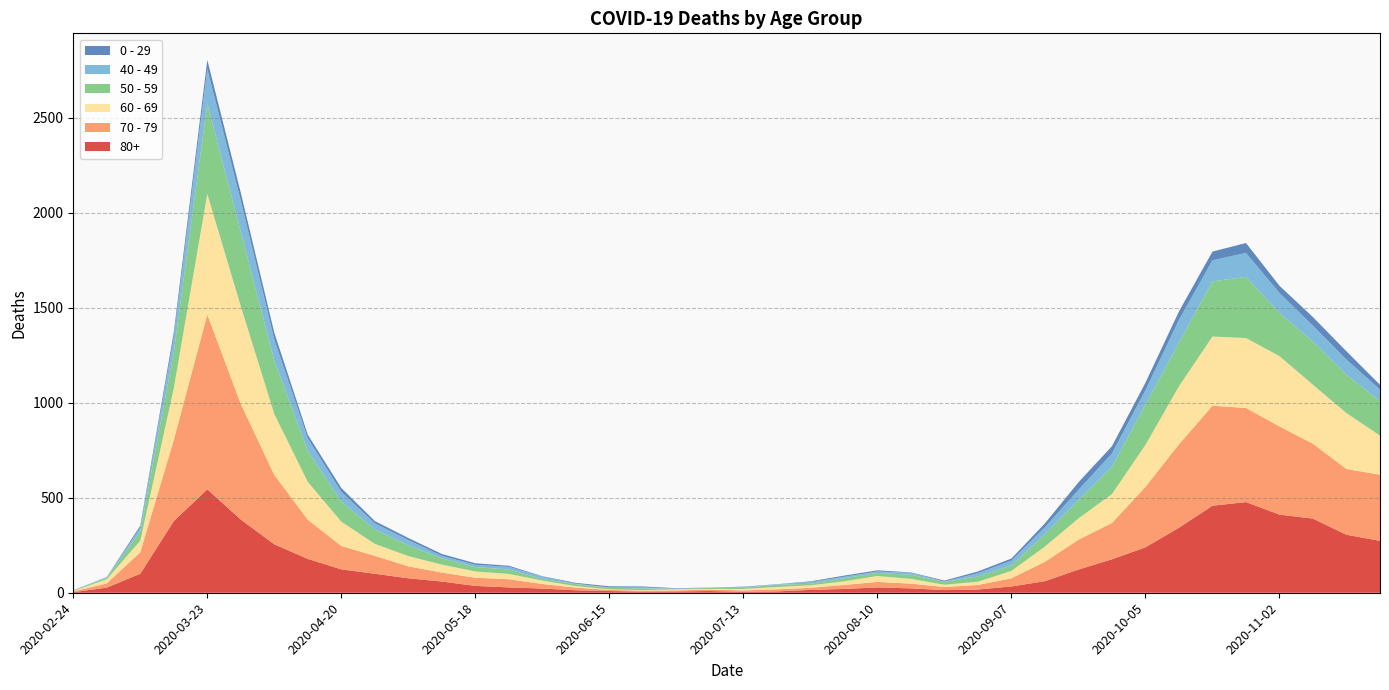

Reading right to left, transcribe all the data shown in this chart.

80+: 273	305	390	411	477	458	342	239	176	122	61	33	17	14	23	28	20	15	7	5	9	7	6	9	13	22	28	36	59	76	100	123	178	255	385	544	377	100	27	3
70 - 79: 348	346	394	464	495	526	439	318	191	157	102	43	24	16	25	29	21	11	11	7	8	5	5	6	14	24	43	43	47	63	94	123	206	365	608	920	427	113	22	4
60 - 69: 206	294	310	370	368	364	305	221	152	112	80	39	17	12	25	31	19	13	12	8	3	6	3	3	8	18	28	33	42	54	63	128	199	320	514	634	272	61	22	2
50 - 59: 182	202	228	227	322	290	230	212	142	95	64	28	28	15	22	16	16	8	12	6	5	3	9	8	10	9	23	23	33	57	75	106	163	281	392	475	190	48	7	3
40 - 49: 60	80	83	105	126	111	120	76	72	55	38	26	17	2	10	8	8	10	2	4	1	1	5	2	3	12	14	12	13	27	33	51	66	111	163	183	79	21	5	0
0 - 29: 25	43	45	38	52	46	44	39	38	40	20	11	9	5	2	6	6	3	1	2	1	2	5	6	4	2	6	8	10	11	12	20	19	36	42	47	25	10	0	1